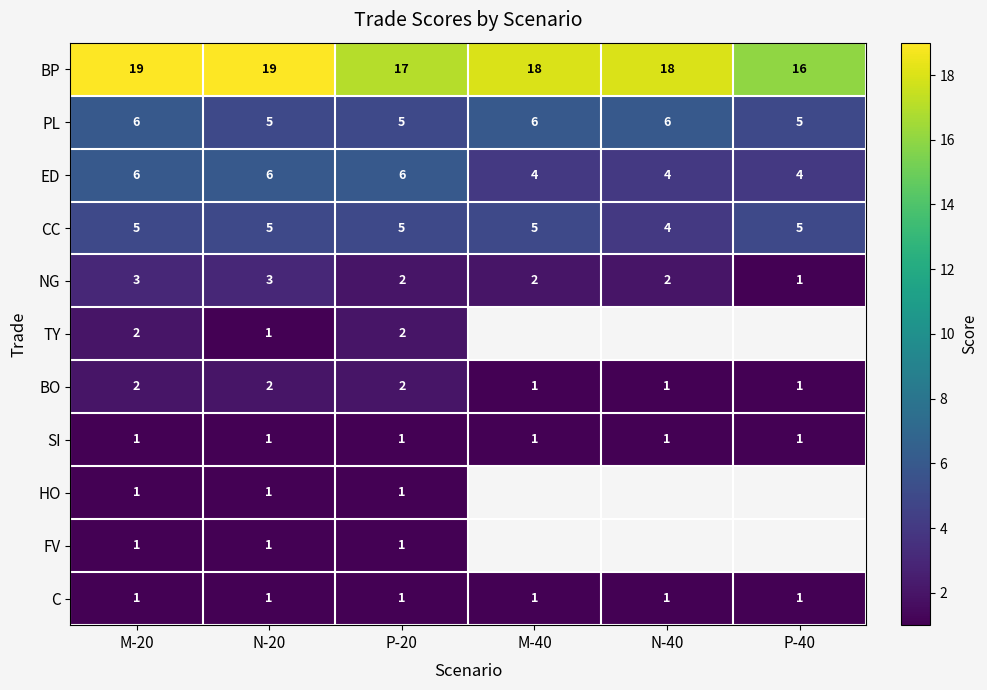

Is it true that CC equals 7 at N-20?

False